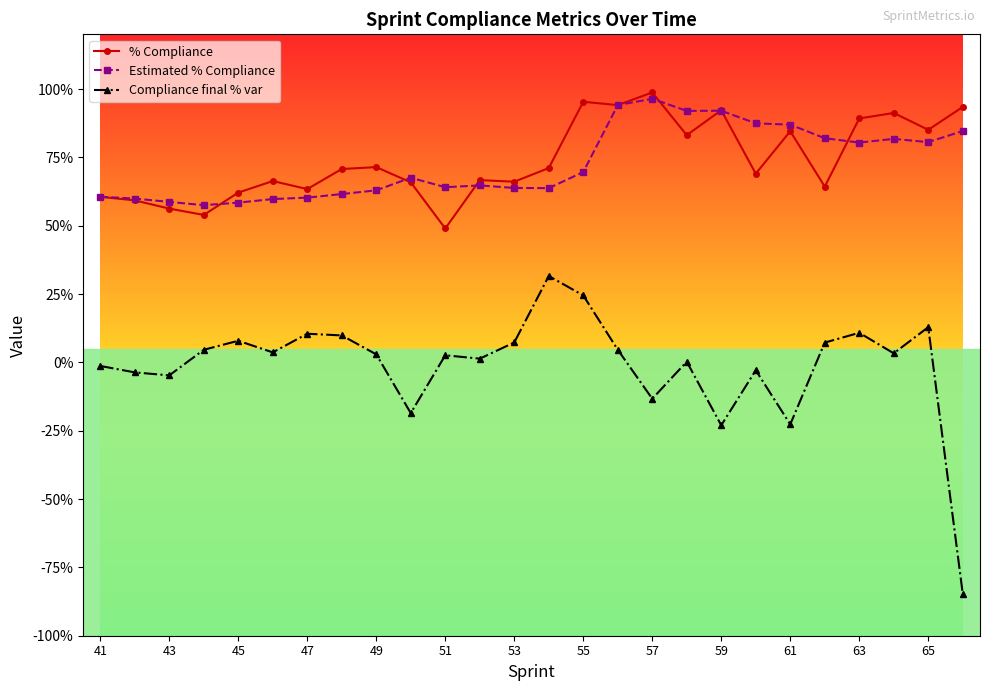

Is this an area chart (filled region under the line)?

No